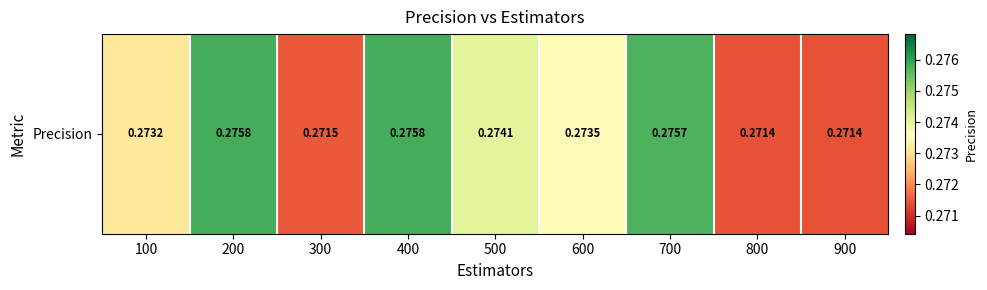

The value at 600 is 0.3. True or false?

True